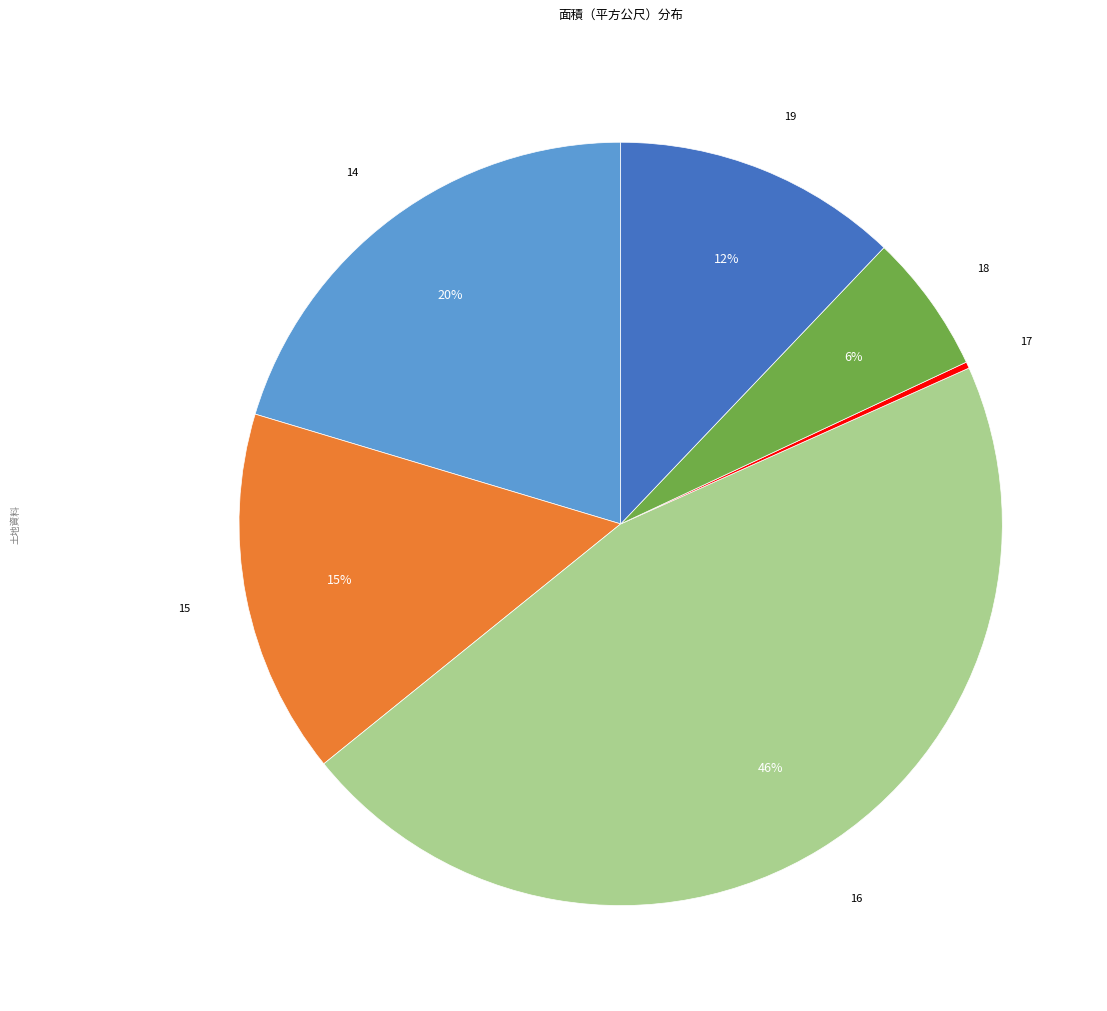

Is there any slice that represents more than half of the pie?

No